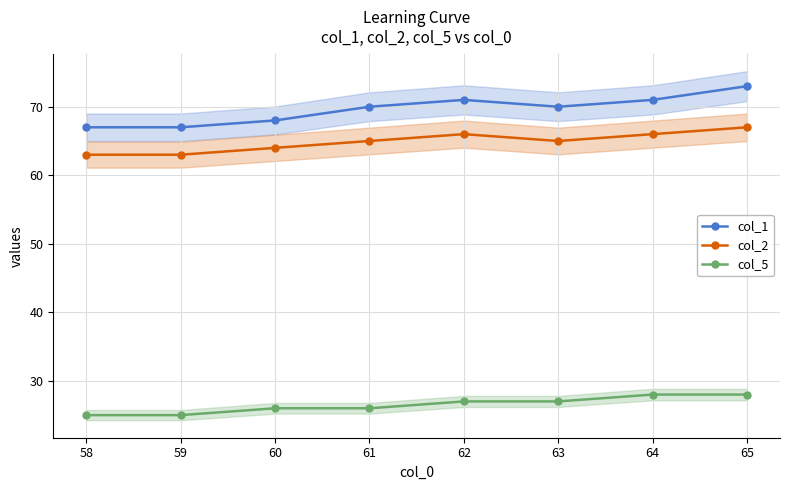

Reading right to left, what are all the values shown in this chart?

col_1: 73	71	70	71	70	68	67	67
col_2: 67	66	65	66	65	64	63	63
col_5: 28	28	27	27	26	26	25	25